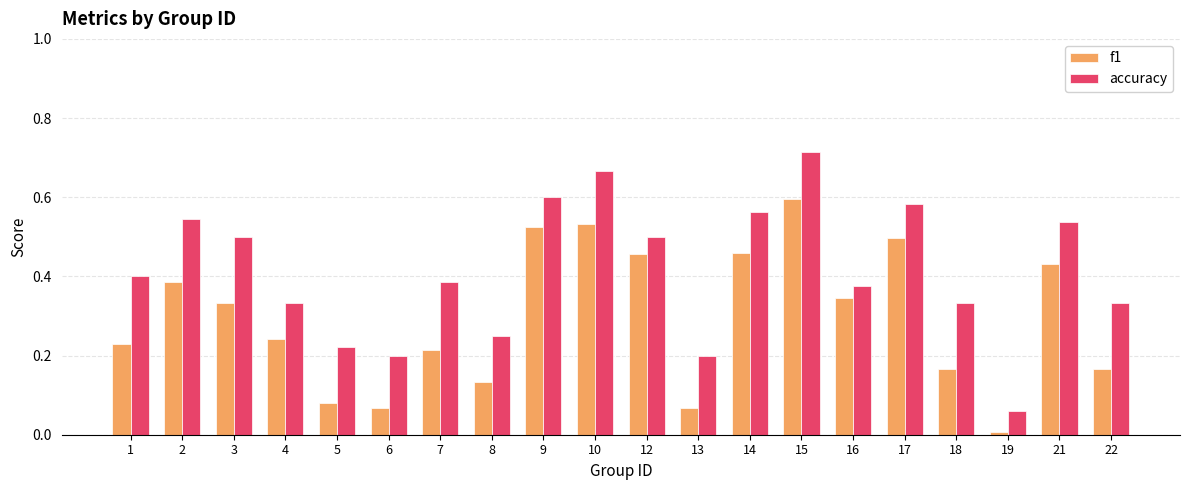

Rank the series by their maximum value, from highest to lowest.

accuracy, f1